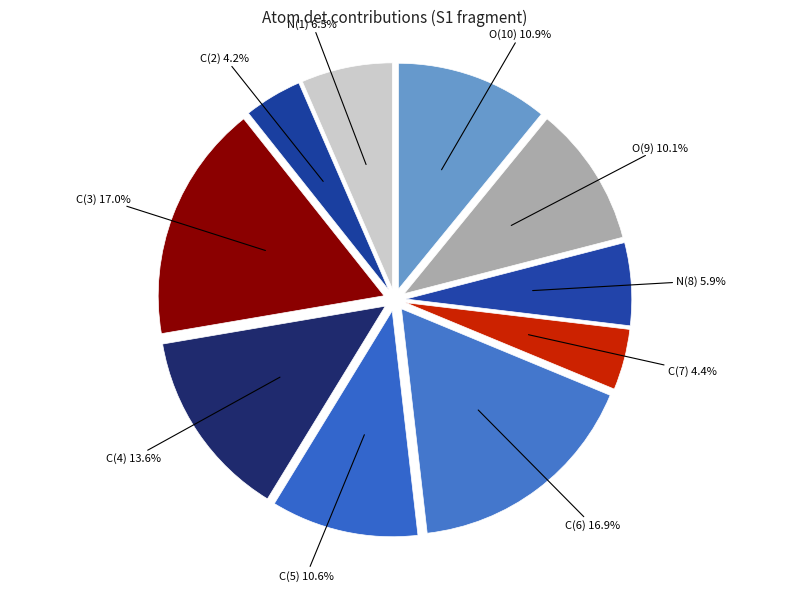

Which category has the smallest portion of the pie?

C(2)